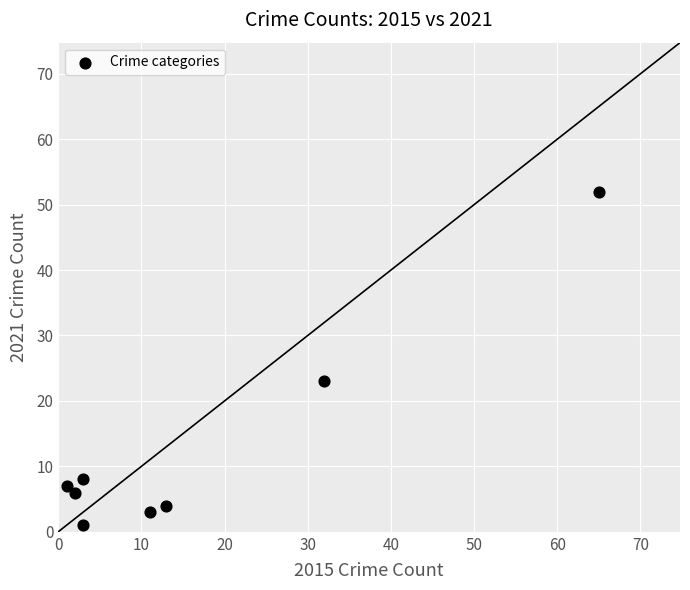

What is the range of Y values (max minus min)?

51